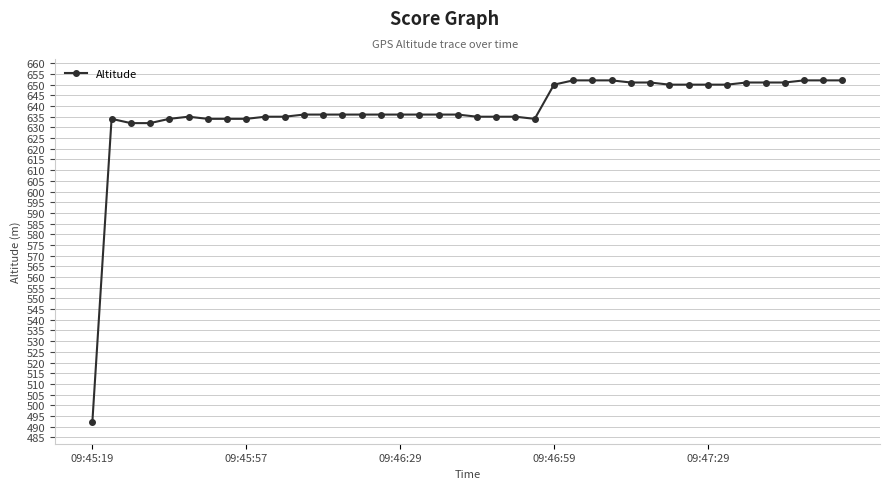

What is the maximum value shown in the chart?

652